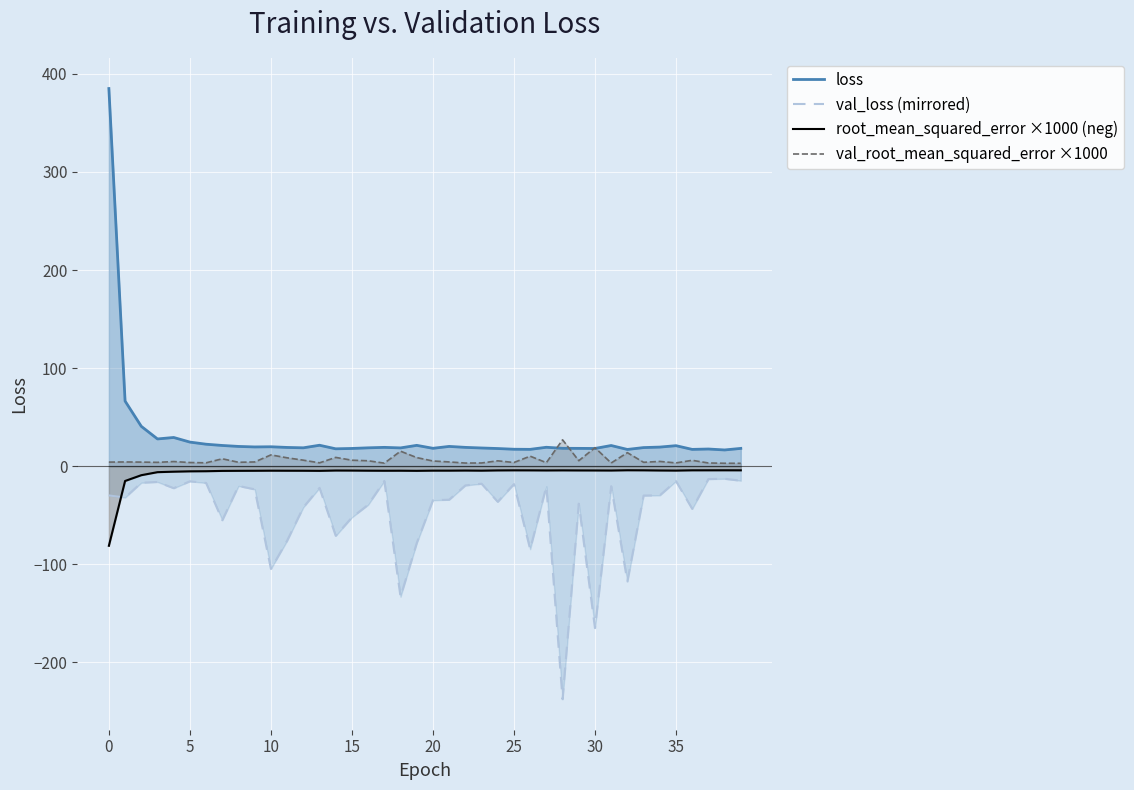

How many data points in val_loss (mirrored) are above -29?

18